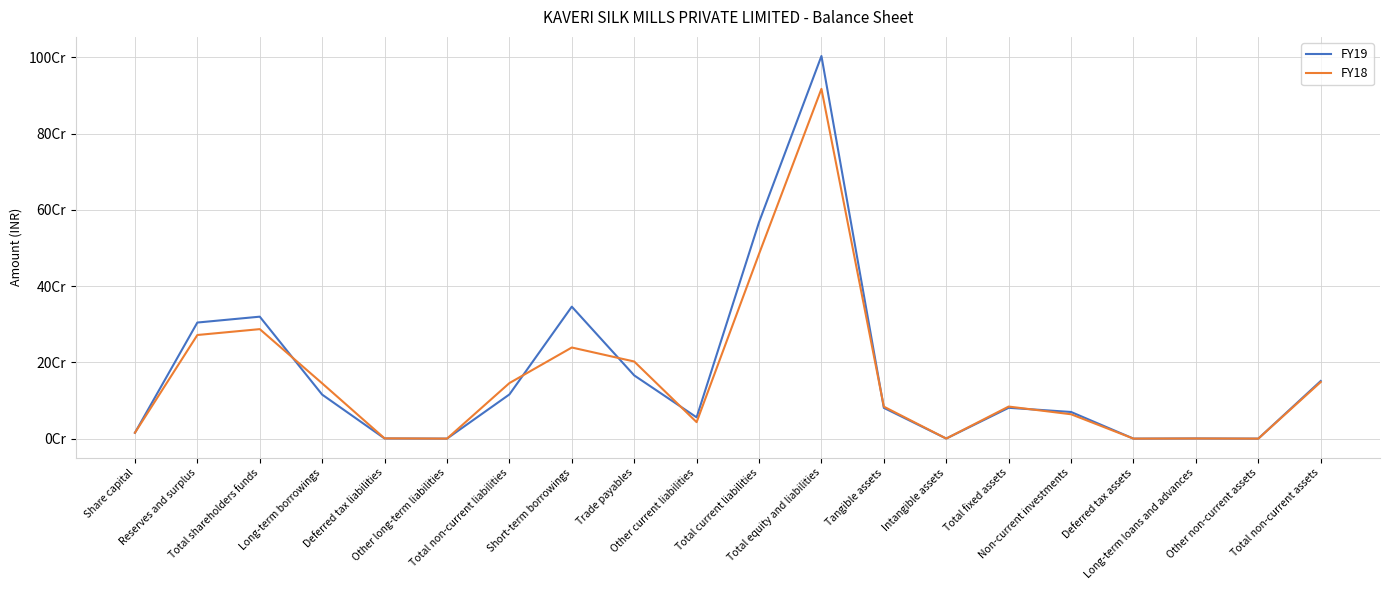

Reading right to left, list all the values displayed in this chart.

FY19: Total non-current assets=151119156	Other non-current assets=0	Long-term loans and advances=394494	Deferred tax assets=0	Non-current investments=69871401	Total fixed assets=80853261	Intangible assets=188864	Tangible assets=80664397	Total equity and liabilities=1003415144	Total current liabilities=567705820	Other current liabilities=55811722	Trade payables=165802201	Short-term borrowings=346091897	Total non-current liabilities=115862856	Other long-term liabilities=0	Deferred tax liabilities=429319	Long-term borrowings=115433537	Total shareholders funds=319846468	Reserves and surplus=304442468	Share capital=15404000
FY18: Total non-current assets=148387219	Other non-current assets=0	Long-term loans and advances=394494	Deferred tax assets=0	Non-current investments=63895185	Total fixed assets=84097540	Intangible assets=188864	Tangible assets=83908676	Total equity and liabilities=917254883	Total current liabilities=484425525	Other current liabilities=43219515	Trade payables=202246198	Short-term borrowings=238959812	Total non-current liabilities=145666714	Other long-term liabilities=0	Deferred tax liabilities=685415	Long-term borrowings=144981299	Total shareholders funds=287162644	Reserves and surplus=271758644	Share capital=15404000